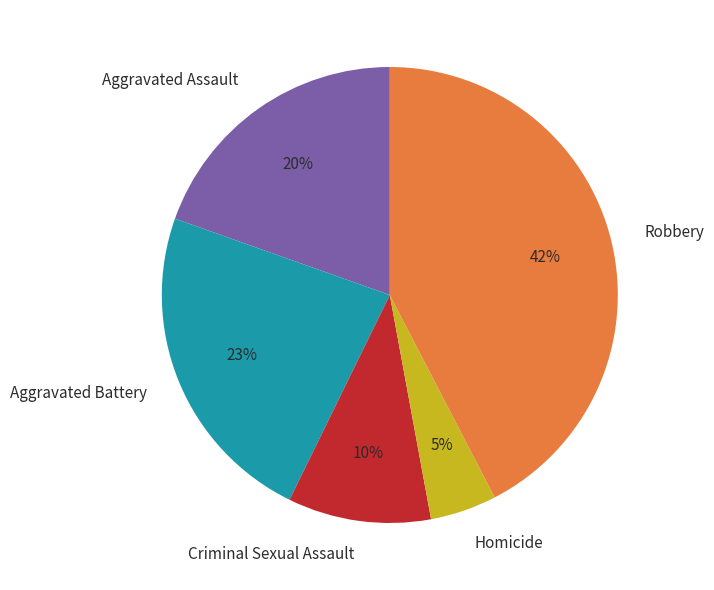

To the nearest percent, what is the average slice percentage?

20%